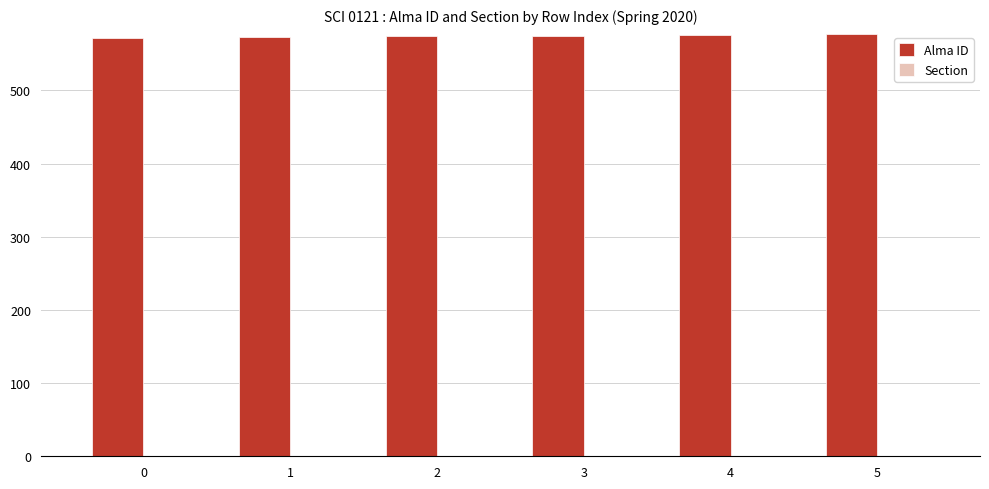

What is the approximate value of Alma ID at 1?

573